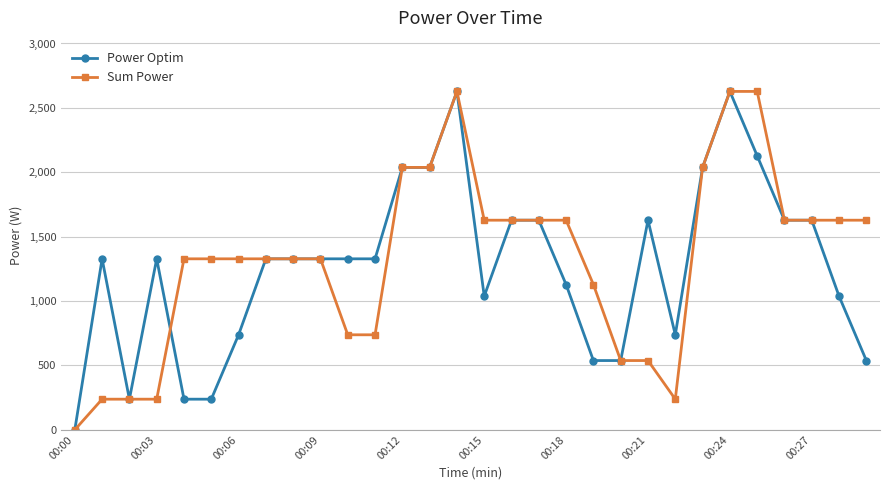

What is the highest value of the Sum Power series?

2627.8